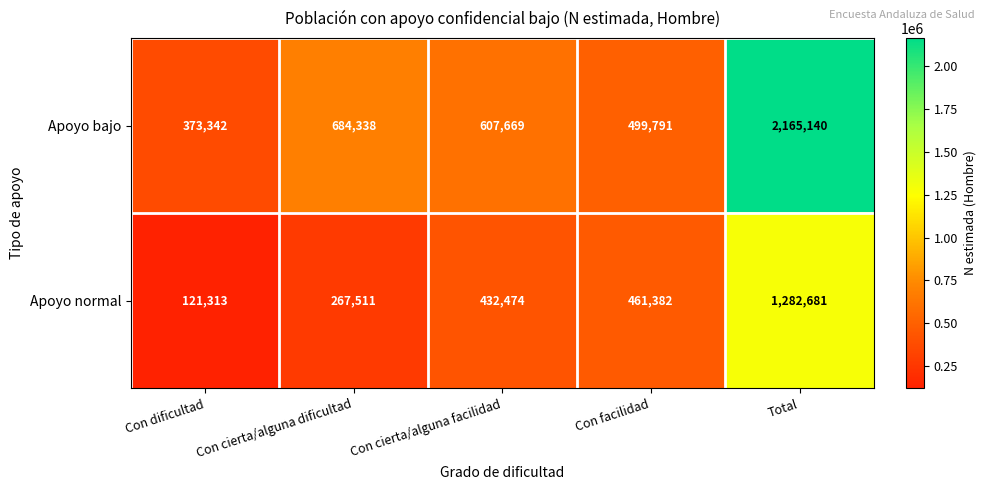

Reading left to right, list all the values displayed in this chart.

Apoyo bajo: 373342	684338	607669	499791	2165140
Apoyo normal: 121313	267511	432474	461382	1282681